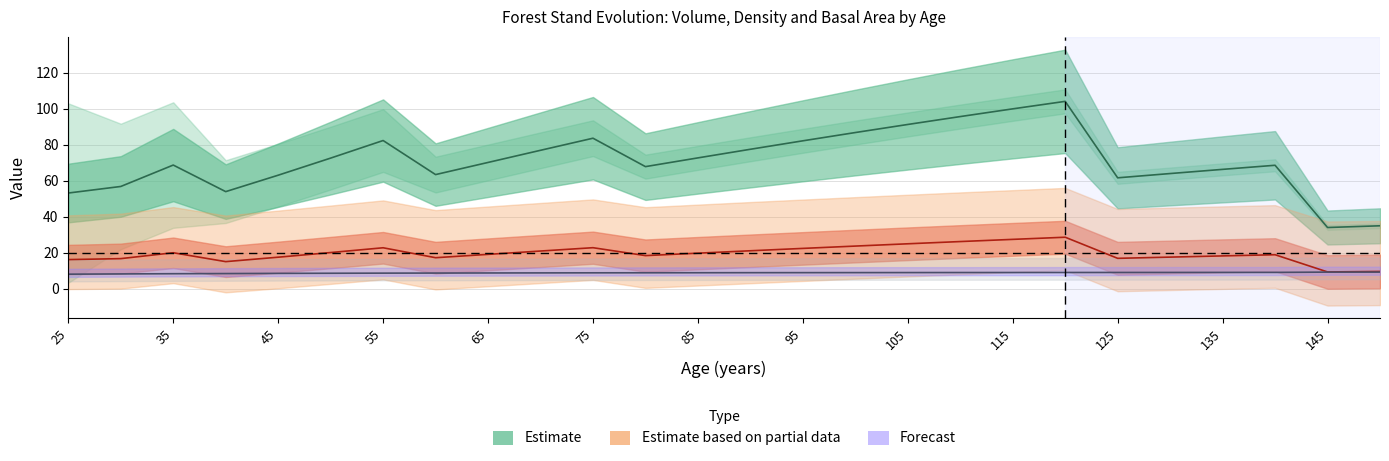

Reading right to left, what are all the values shown in this chart?

V_before: 150=35.0	145=34.1	140=68.6	135=66.3	130=64.0	125=61.6	120=104.1	115=99.9	110=95.6	105=91.2	100=86.8	95=82.2	90=77.5	85=72.7	80=67.8	75=83.6	70=76.9	65=70.2	60=63.4	55=82.3	50=72.6	45=63.1	40=54.0	35=68.7	30=56.8	25=53.2
G_before: 150=9.7	145=9.4	140=19.0	135=18.3	130=17.6	125=17.0	120=28.7	115=27.5	110=26.3	105=25.0	100=23.8	95=22.5	90=21.2	85=19.8	80=18.5	75=22.9	70=21.0	65=19.2	60=17.3	55=22.8	50=20.2	45=17.6	40=15.1	35=20.1	30=16.8	25=16.3
Ho: 150=9.3	145=9.3	140=9.2	135=9.2	130=9.1	125=9.1	120=9.1	115=9.1	110=9.1	105=9.1	100=9.1	95=9.0	90=9.0	85=9.0	80=8.9	75=8.9	70=8.9	65=8.8	60=8.8	55=8.8	50=8.7	45=8.6	40=8.5	35=8.4	30=8.3	25=8.2